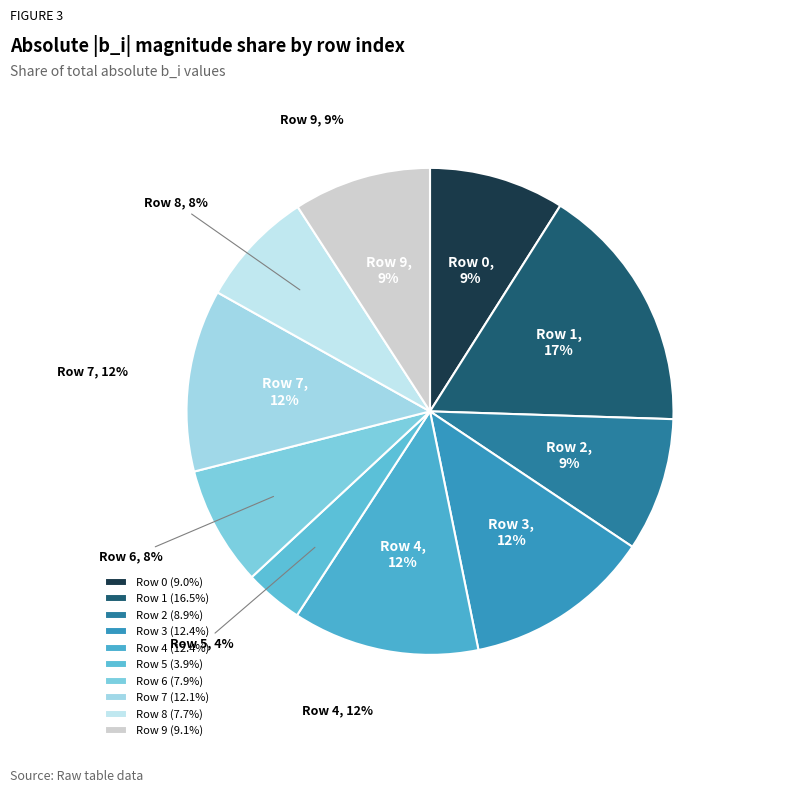

How much of the chart is everything except Row 9?

90.9%